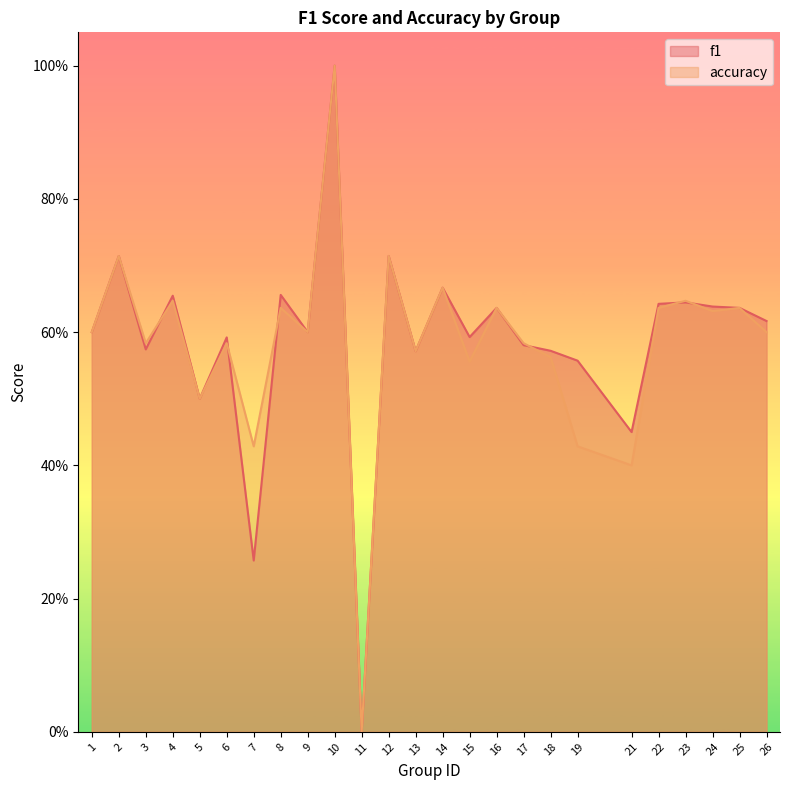

True or false: f1 and accuracy cross at least once.

True